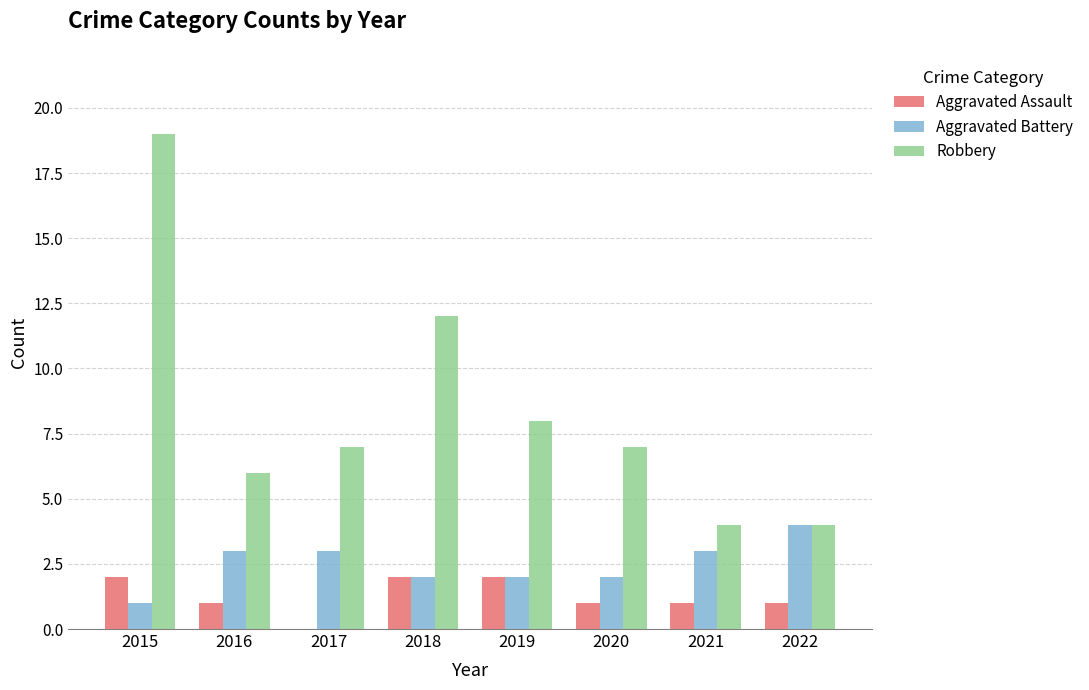

At which label is Robbery closest to 11?

2018